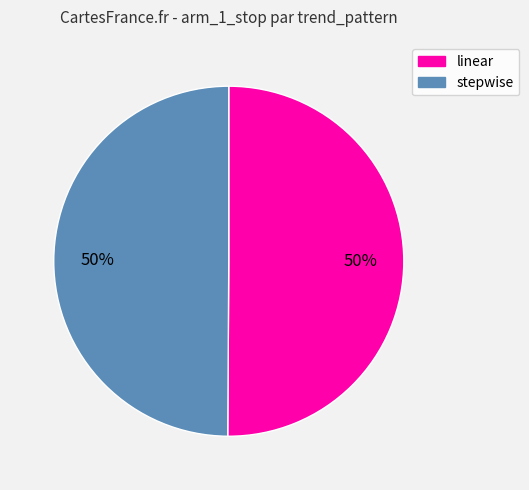

What percentage is the linear slice, to the nearest percent?

50%